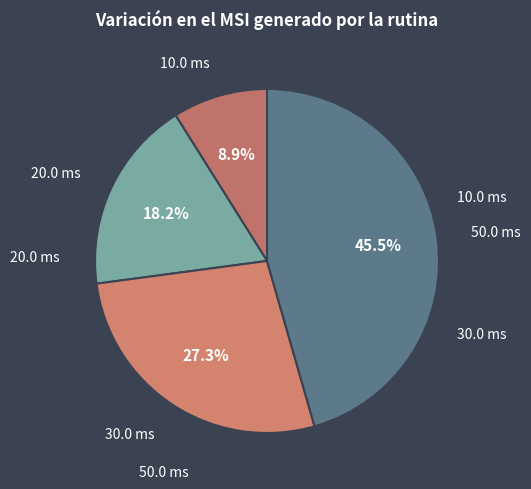

Count the number of slices in the pie.

4